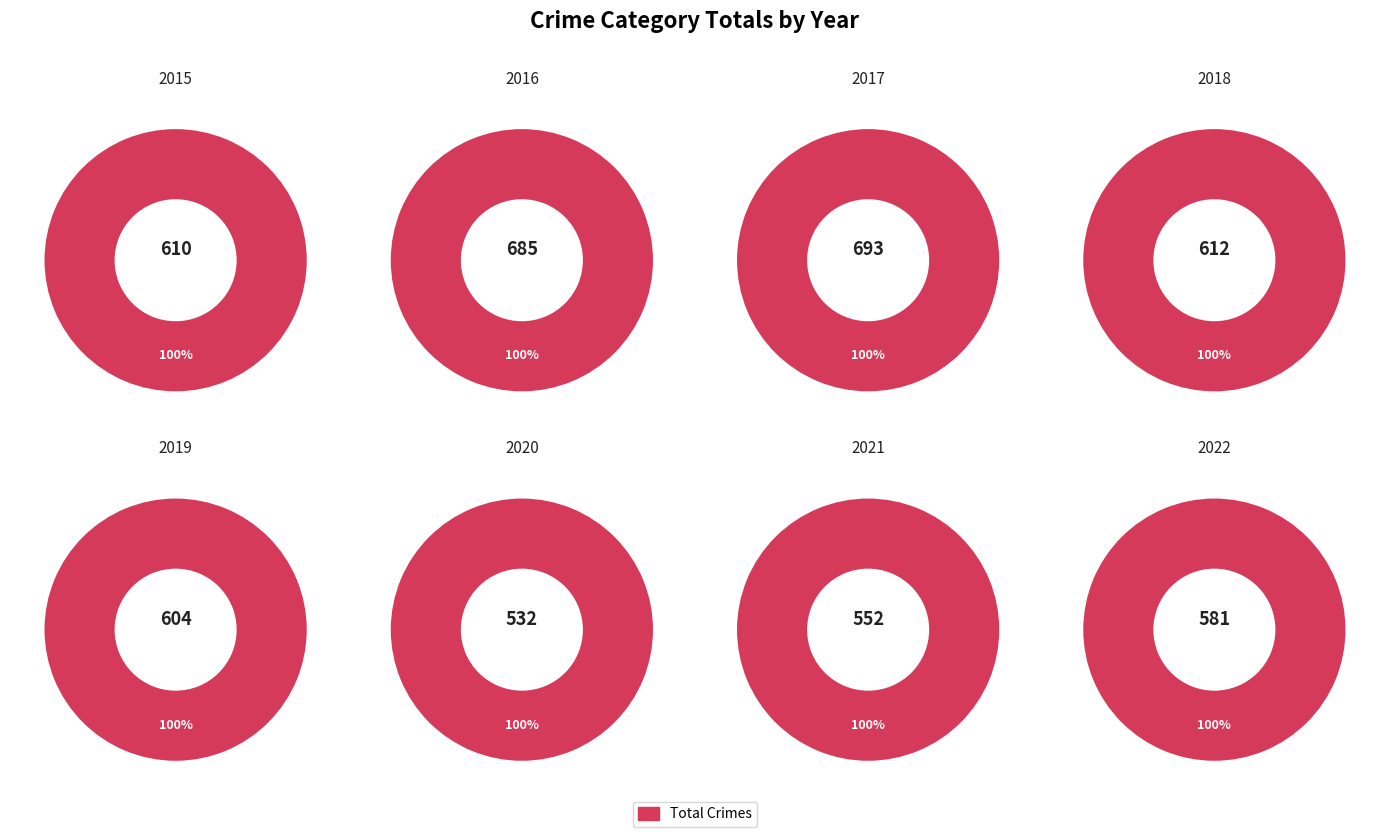

Does 2019 account for over 50% of the chart?

No